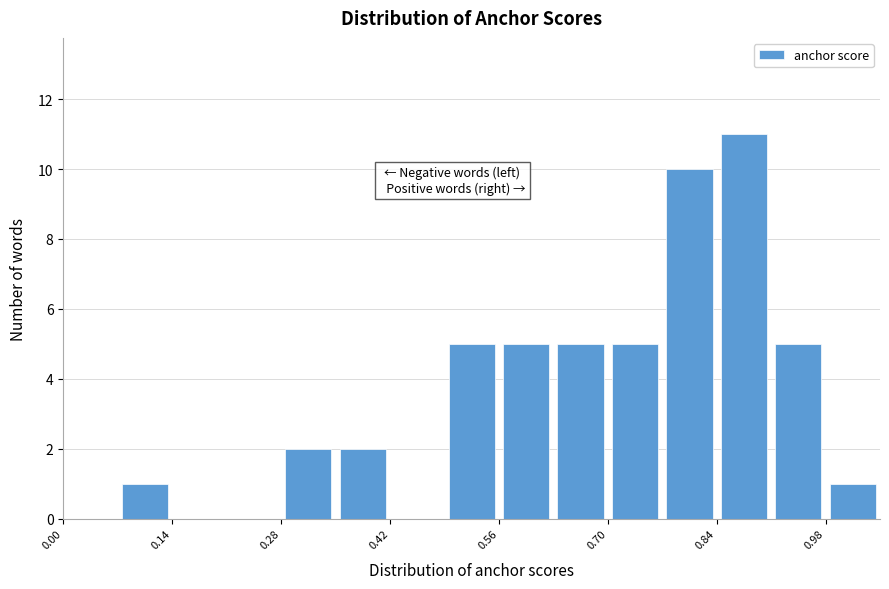

Around what value on the x-axis is the tallest bar? Give the approximate position of its centre, as read against the axis.

0.88